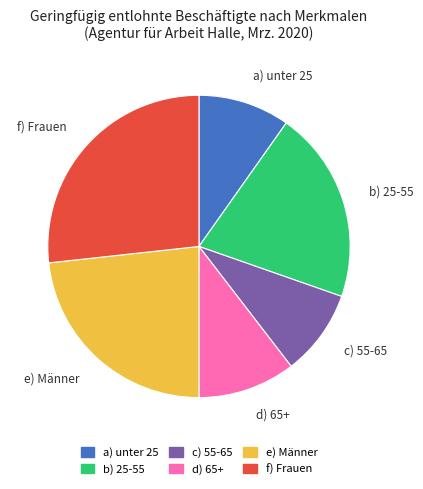

Which category has the biggest portion of the pie?

f) Frauen